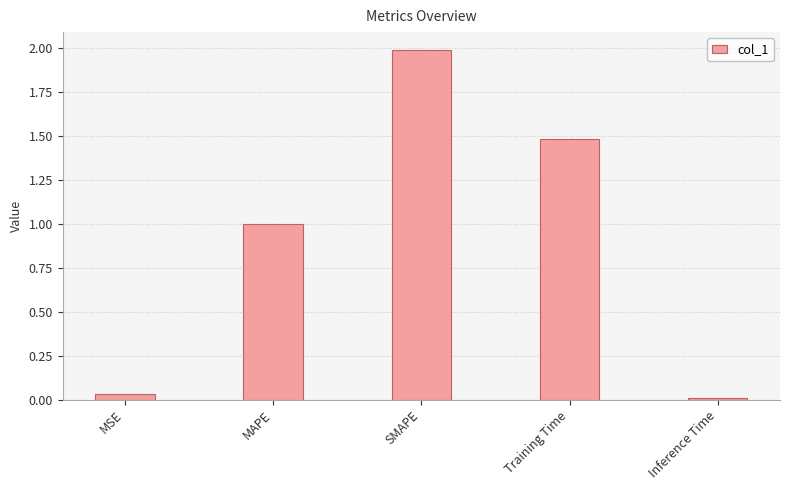

The value at MAPE is 0.6. True or false?

False